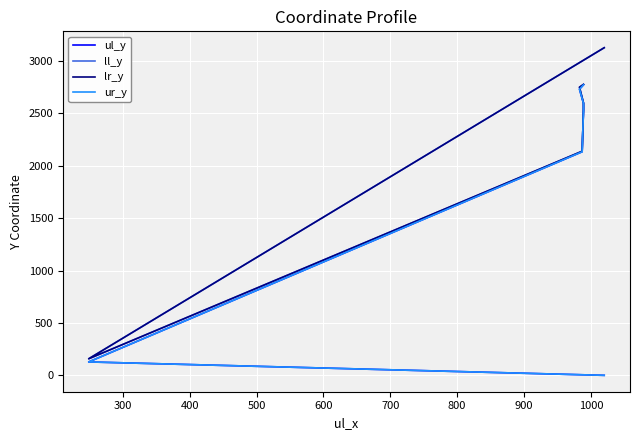

True or false: ur_y and lr_y intersect in this chart.

False